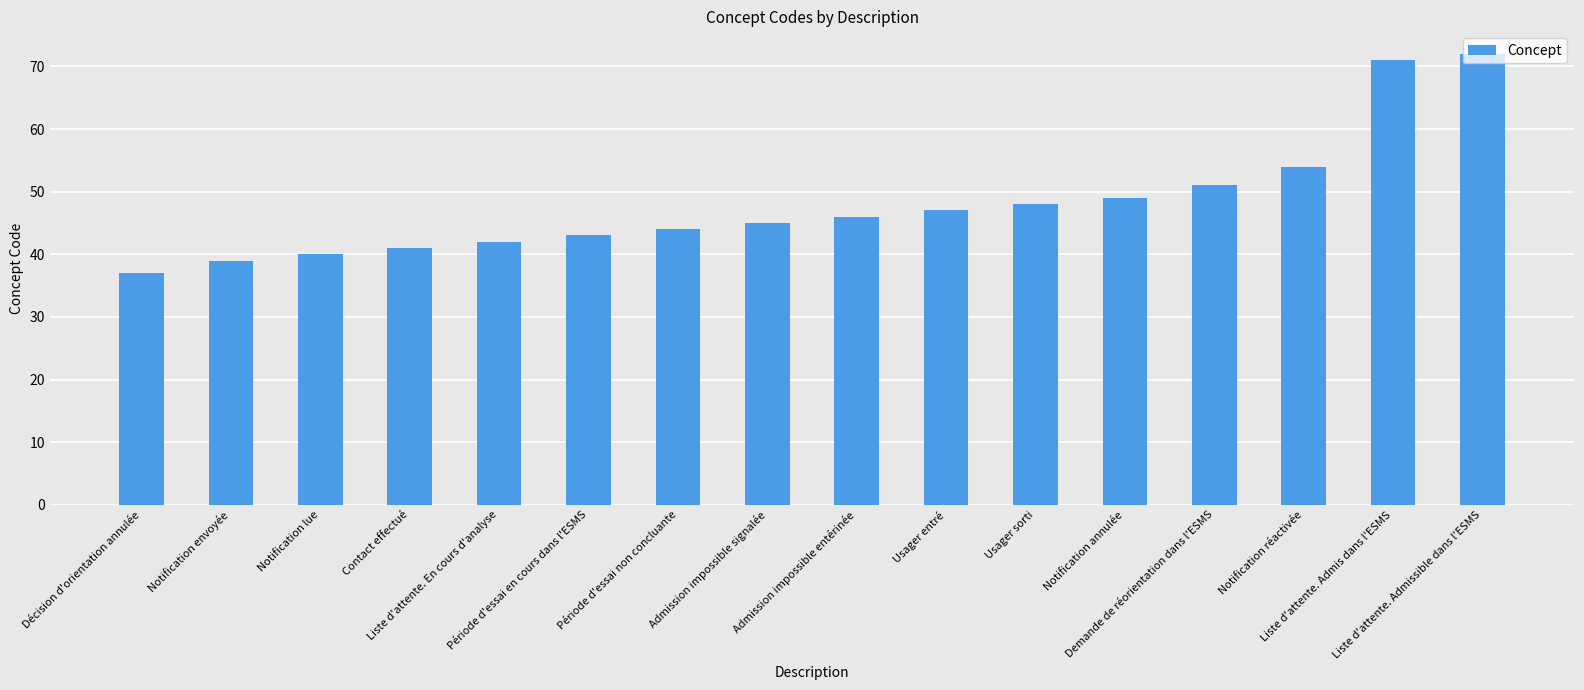

What is the difference between the maximum and minimum values?

35